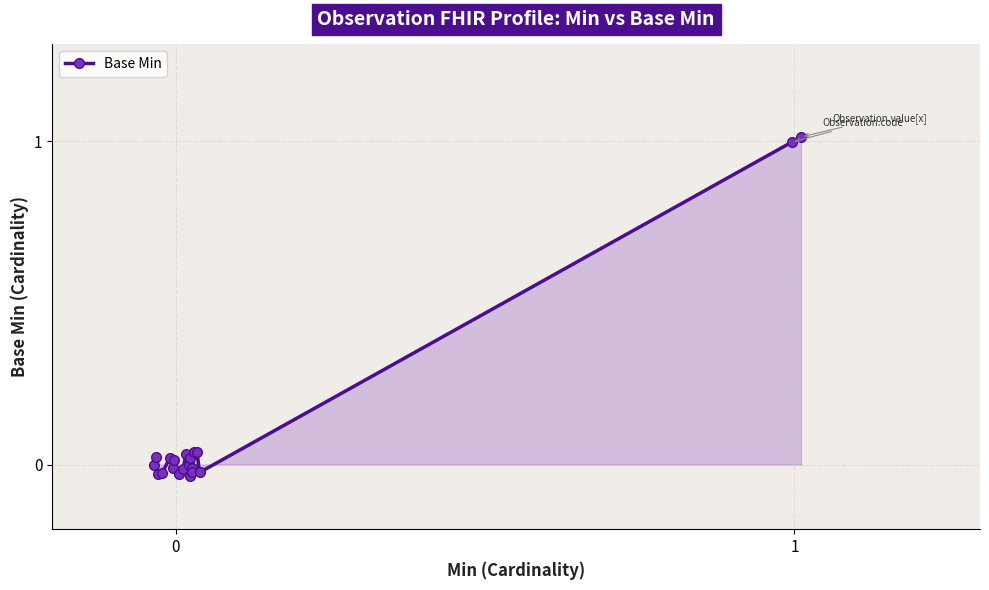

What is the average value?

0.1